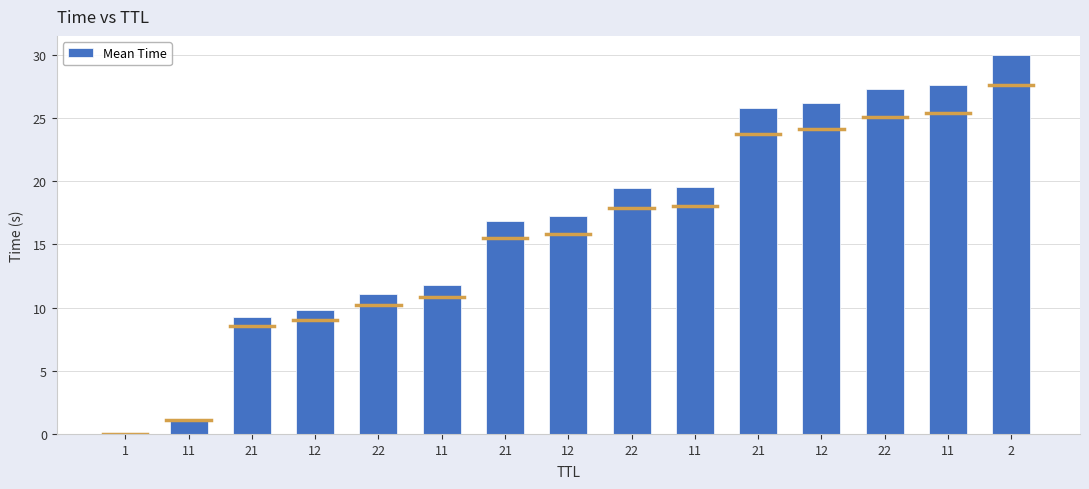

How many series are shown in this chart?

1